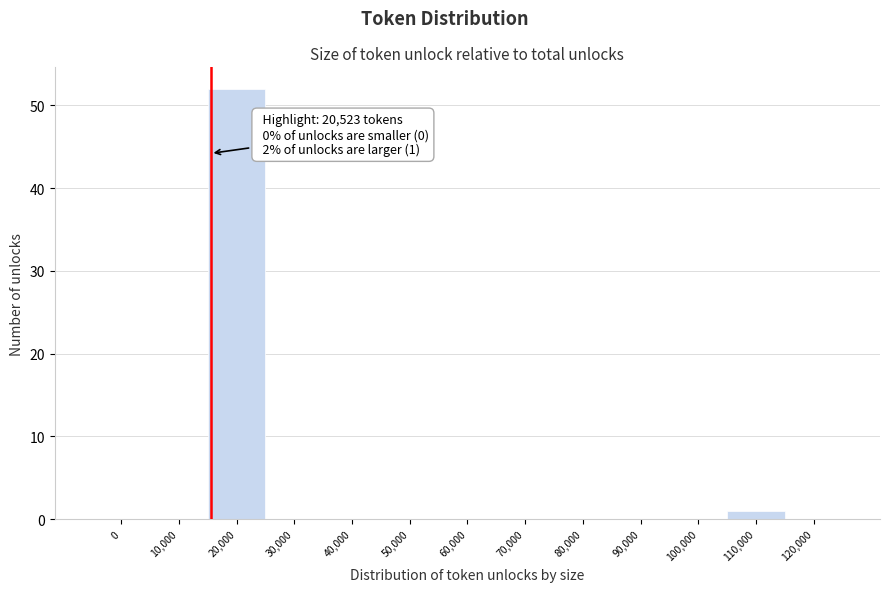

Reading left to right, what are all the values shown in this chart?

0=0	10,000=0	20,000=52	30,000=0	40,000=0	50,000=0	60,000=0	70,000=0	80,000=0	90,000=0	100,000=0	110,000=1	120,000=0